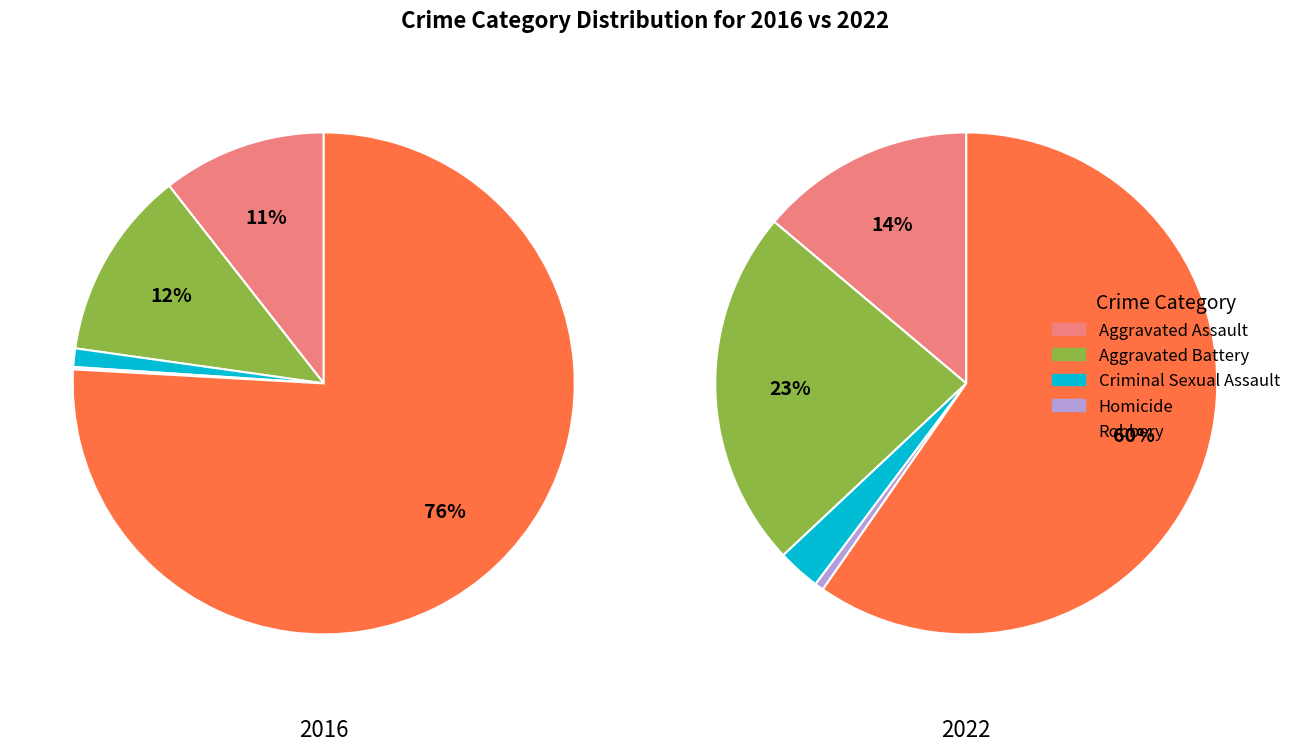

What is the majority slice?

Robbery